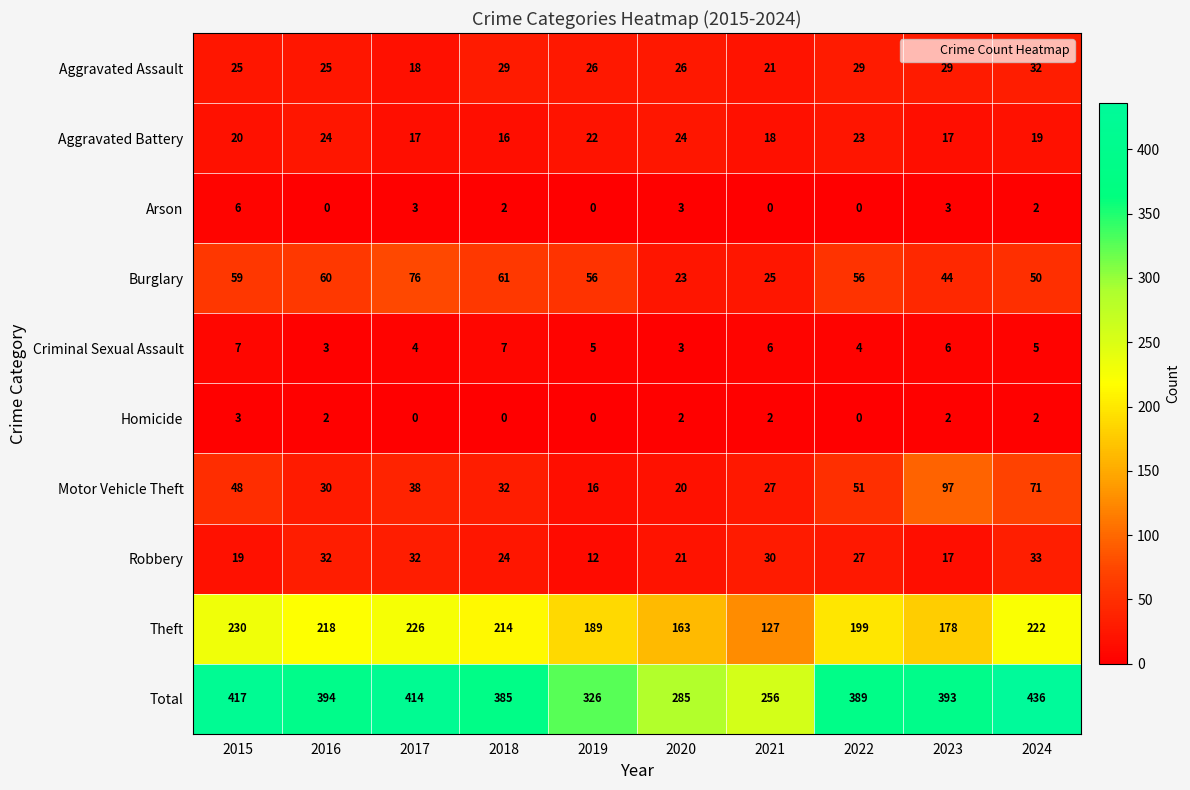

How many values in the Criminal Sexual Assault series are below 5?

4